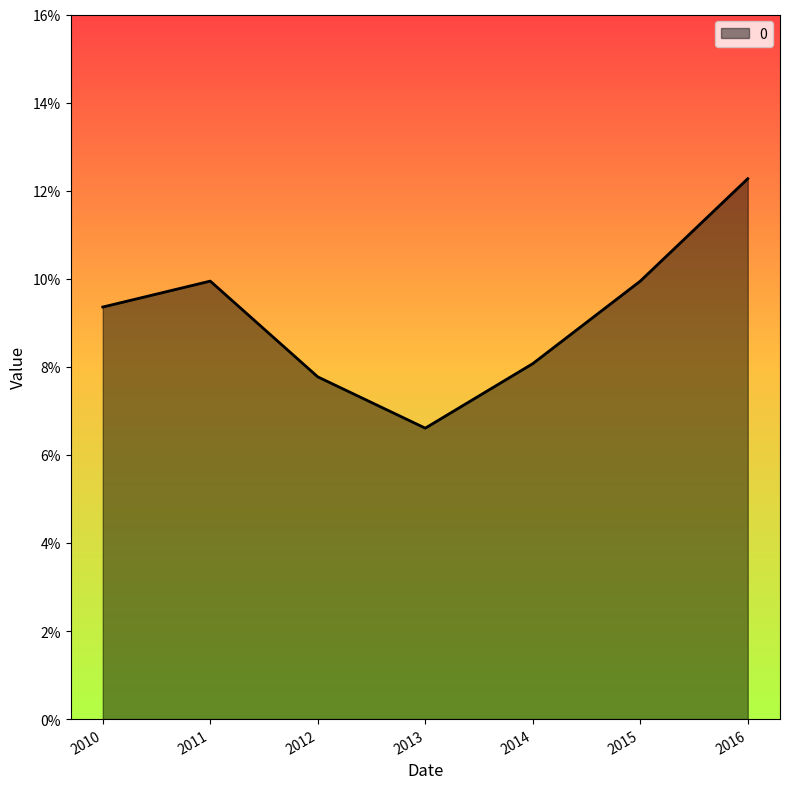

How many points are lower than both their immediate neighbors (excluding endpoints)?

1